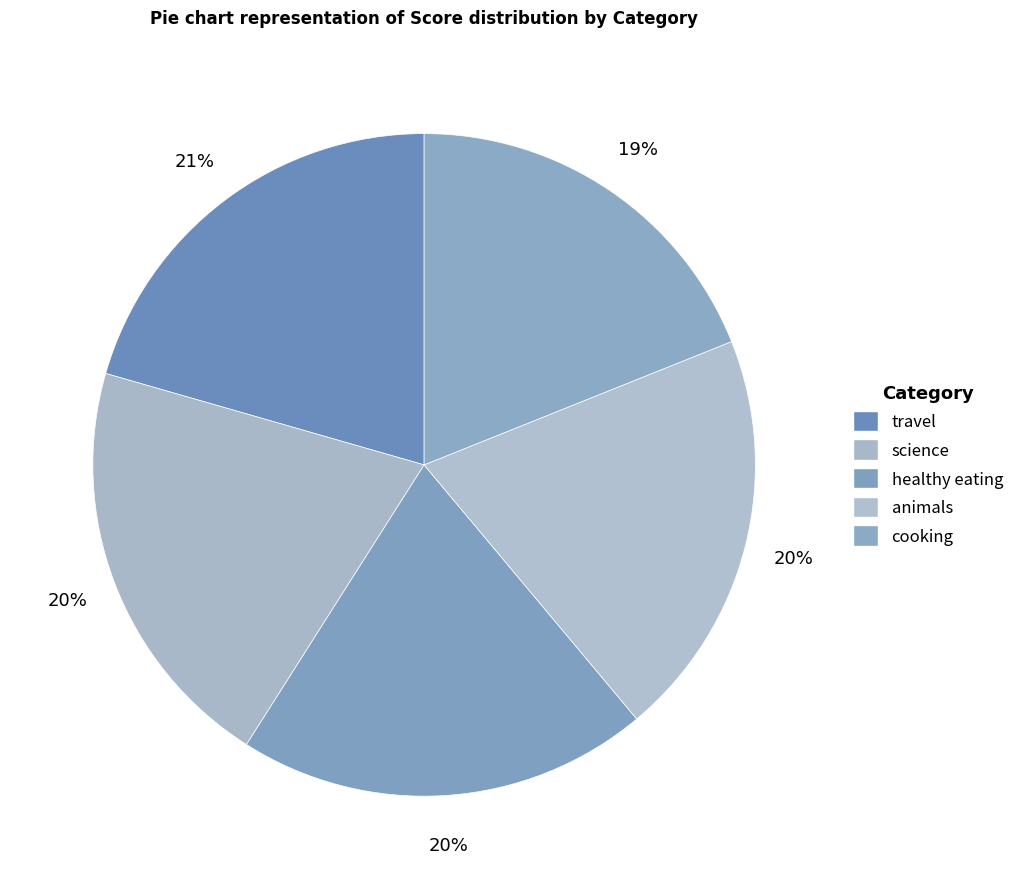

Is it true that travel is 21% of the pie?

True